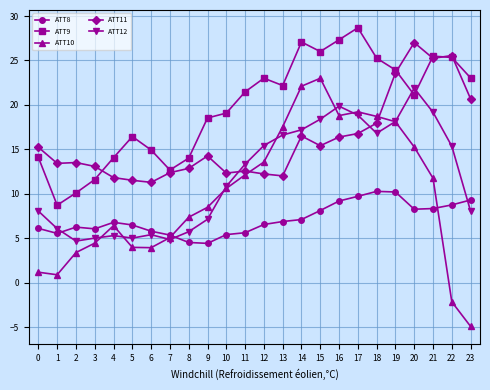

What is the sum of all ATT11 values?

383.7